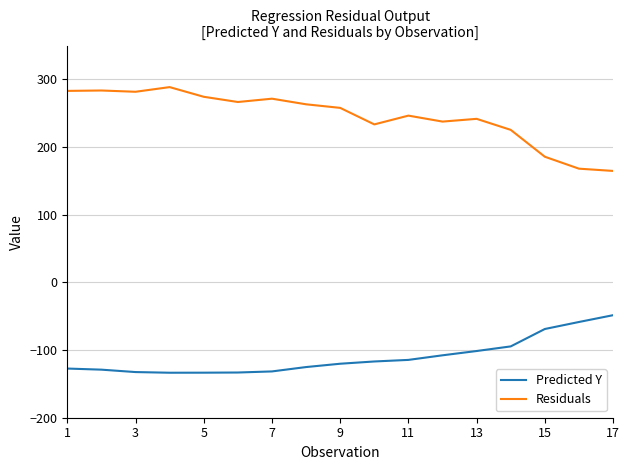

What are all the series names shown in the legend?

Predicted Y, Residuals